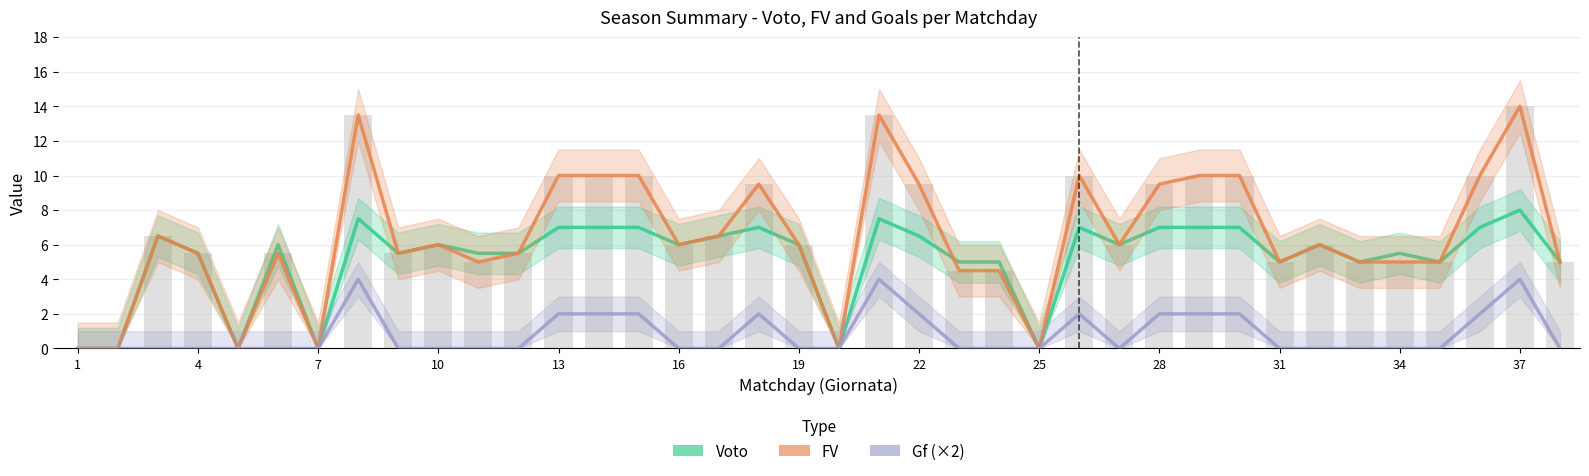

Which series has the largest total across all categories?

FV